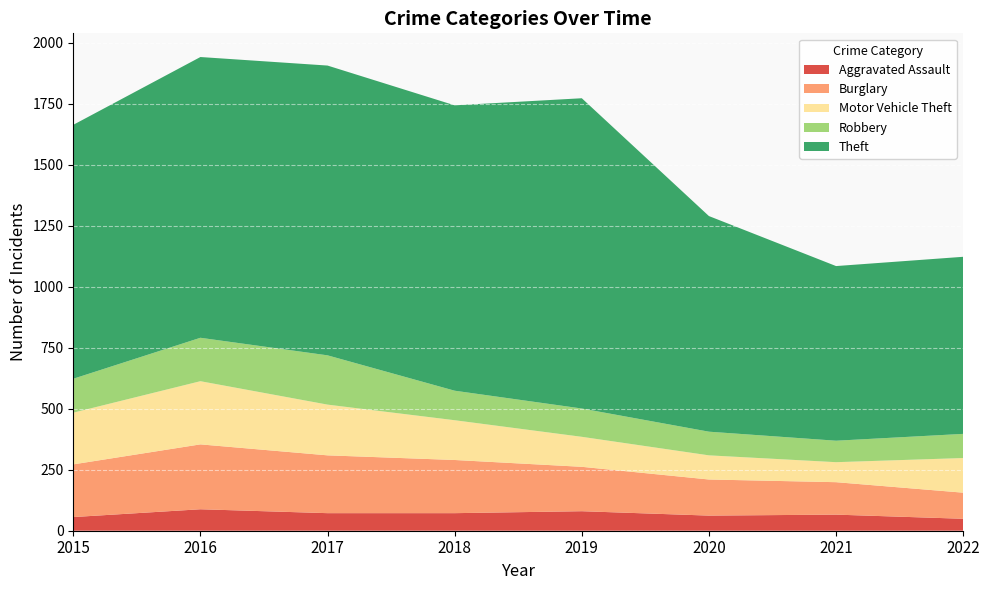

Reading left to right, what are all the values shown in this chart?

Aggravated Assault: 2015=56	2016=88	2017=72	2018=72	2019=80	2020=62	2021=66	2022=49
Burglary: 2015=216	2016=266	2017=237	2018=218	2019=182	2020=148	2021=133	2022=107
Motor Vehicle Theft: 2015=212	2016=259	2017=208	2018=163	2019=123	2020=99	2021=82	2022=142
Robbery: 2015=139	2016=178	2017=202	2018=121	2019=116	2020=97	2021=88	2022=99
Theft: 2015=1041	2016=1151	2017=1188	2018=1170	2019=1272	2020=884	2021=716	2022=726